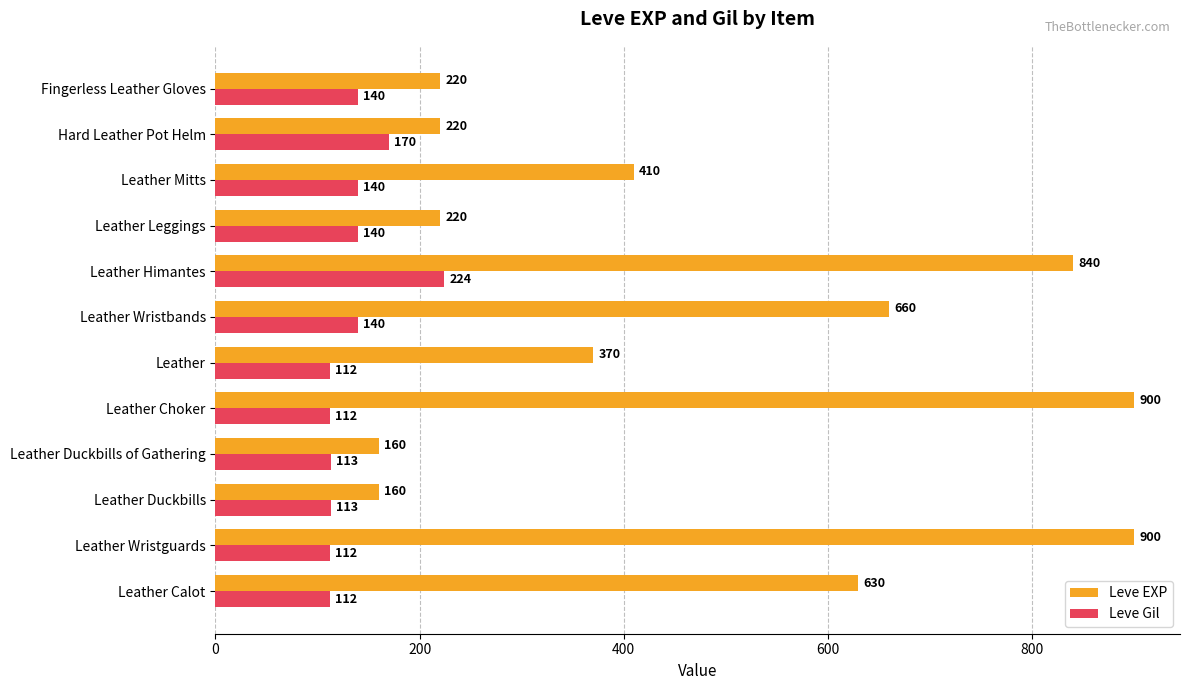

What is the minimum value for Leve EXP?

160